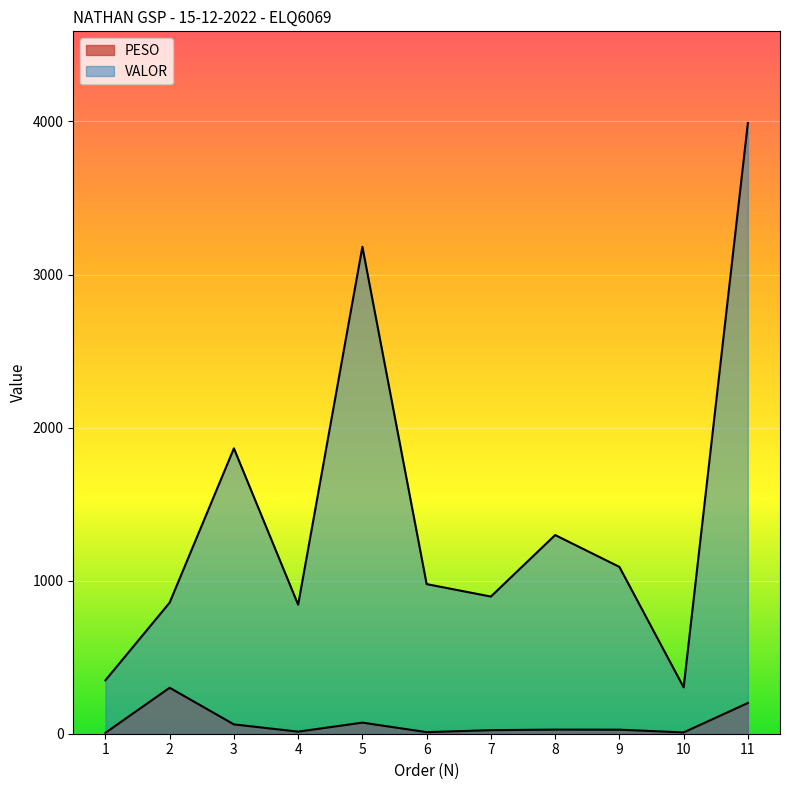

True or false: PESO and VALOR intersect in this chart.

False